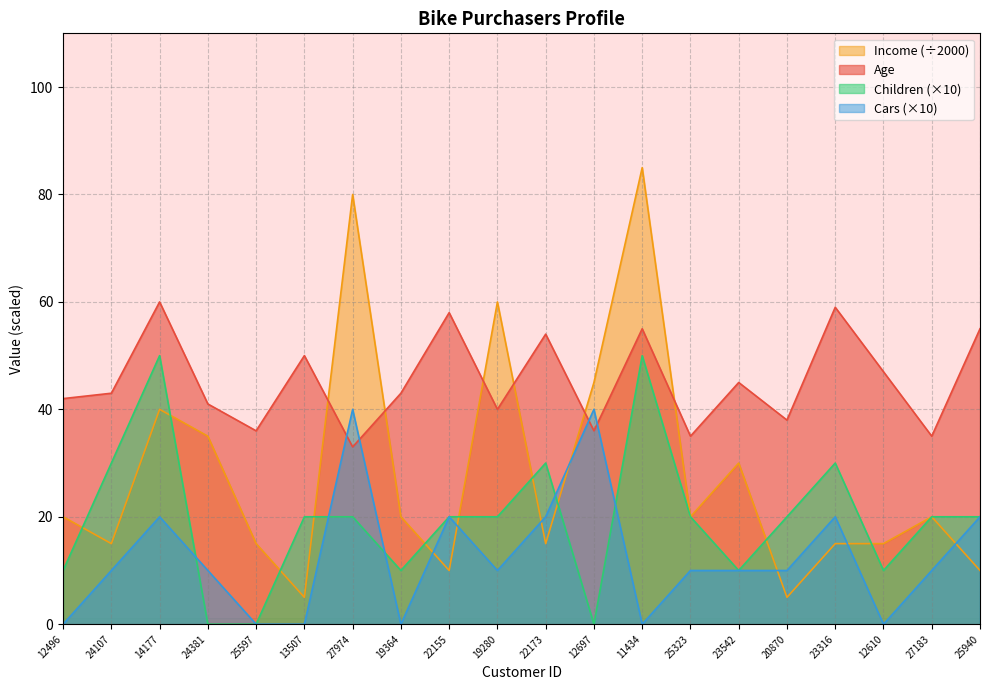

The Income series shows 21 at 23316. True or false?

False